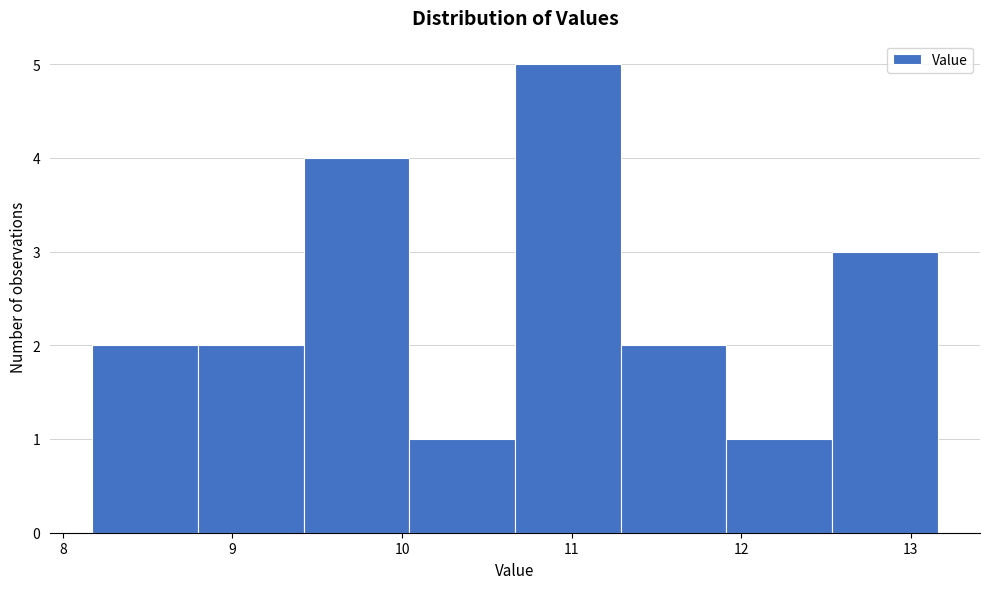

Reading left to right, list every bar in this chart as the range it spans on the x-axis followed by its height. Neither the bar edges nor the heights are printed on the chart, so give them approximately, as read against the axes.

8.2 to 8.8: 2
8.8 to 9.4: 2
9.4 to 10.0: 4
10.0 to 10.7: 1
10.7 to 11.3: 5
11.3 to 11.9: 2
11.9 to 12.5: 1
12.5 to 13.2: 3